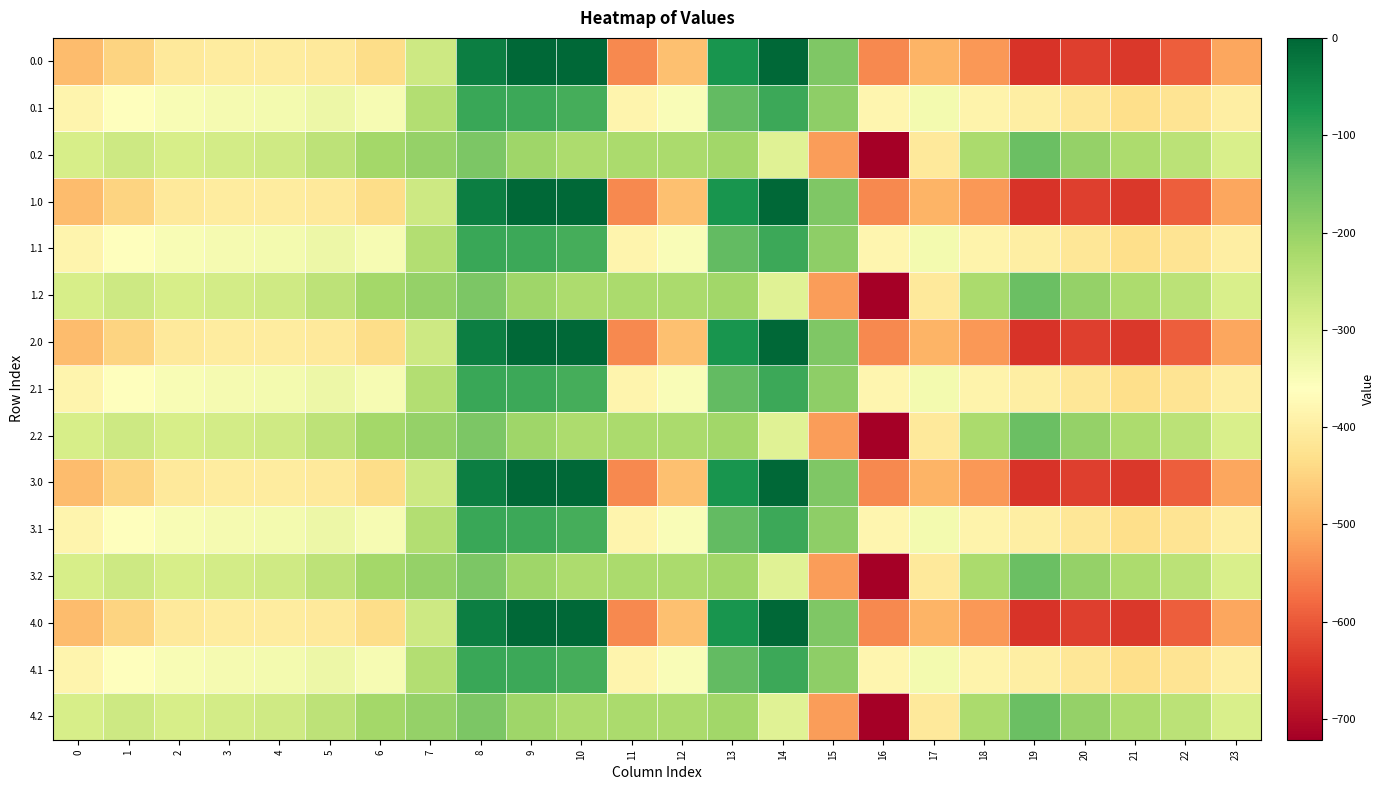

Count the number of data series in this chart.

15